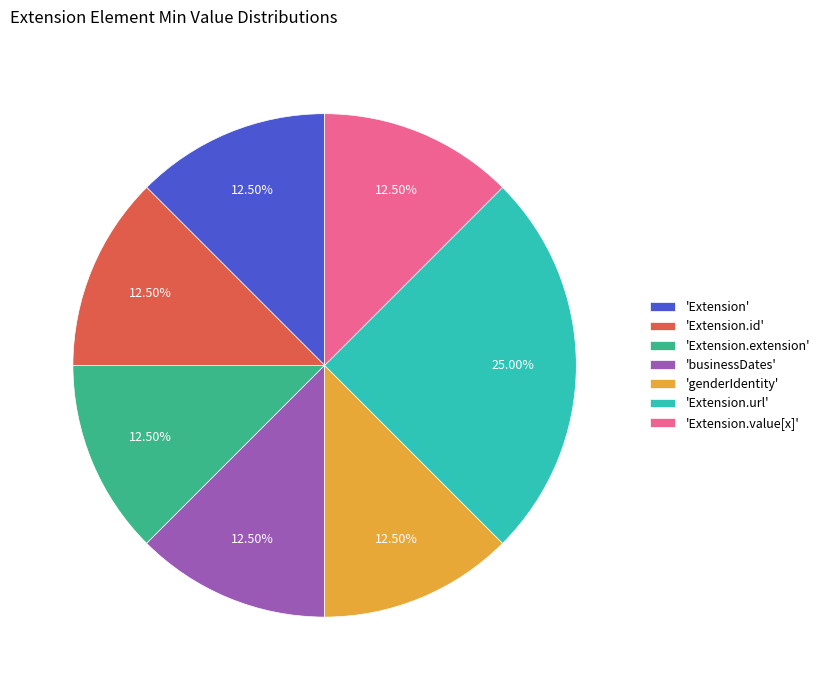

Which category has the biggest portion of the pie?

'Extension.url'